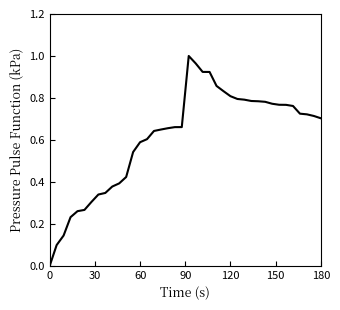

Does the chart display data point markers on the line(s)?

No